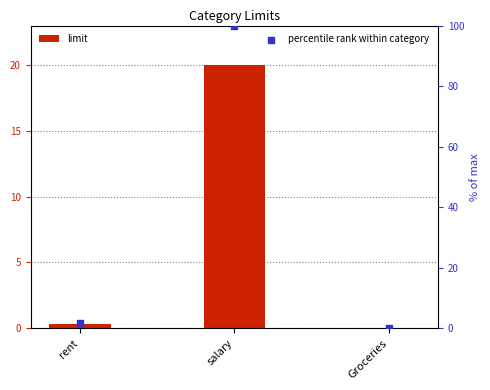

What are all the series names shown in the legend?

limit, percentile rank within category